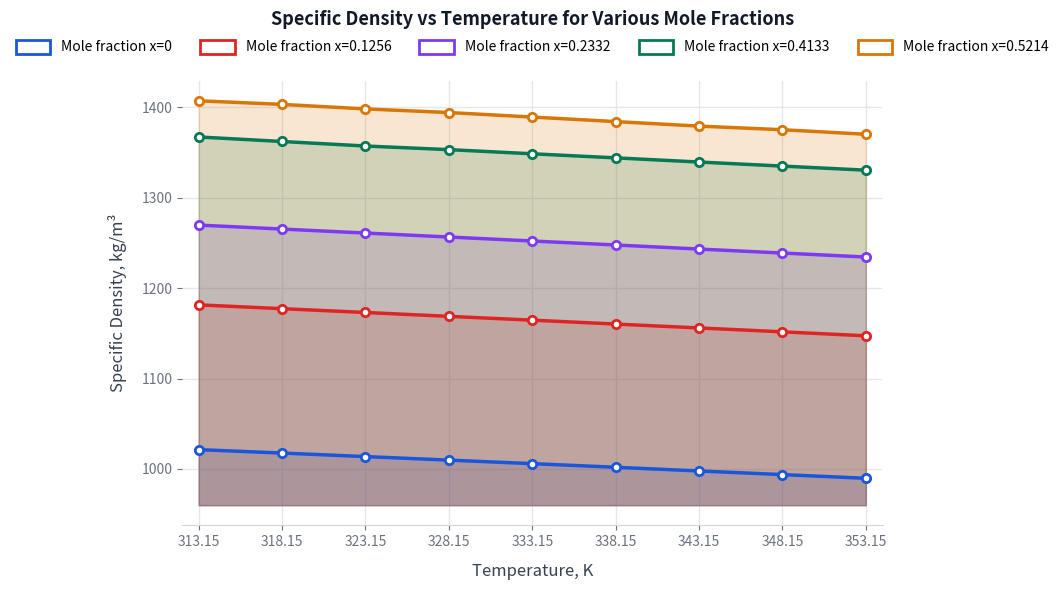

How many data points are less than 1005?

4